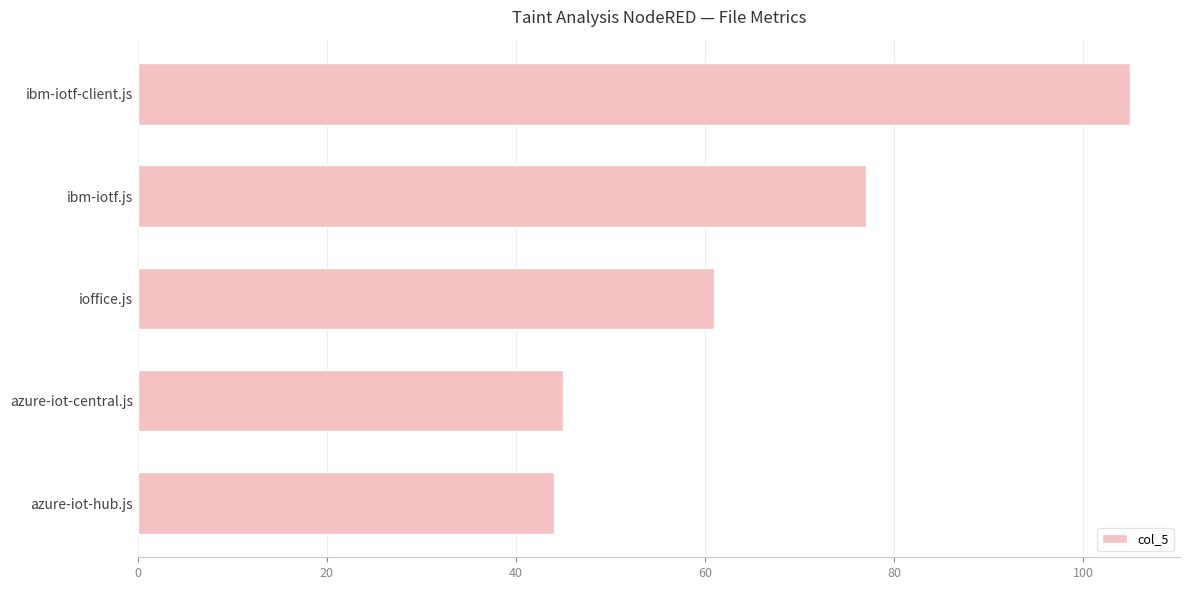

The value at azure-iot-central.js is 18. True or false?

False